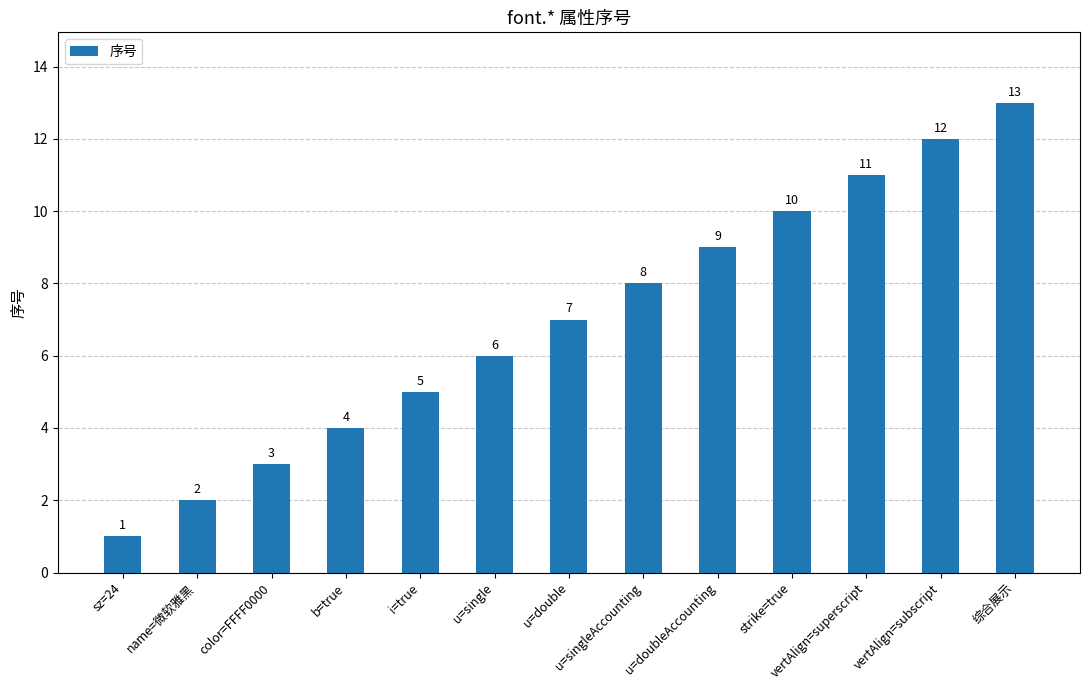

At which label is the value closest to 7?

u=double